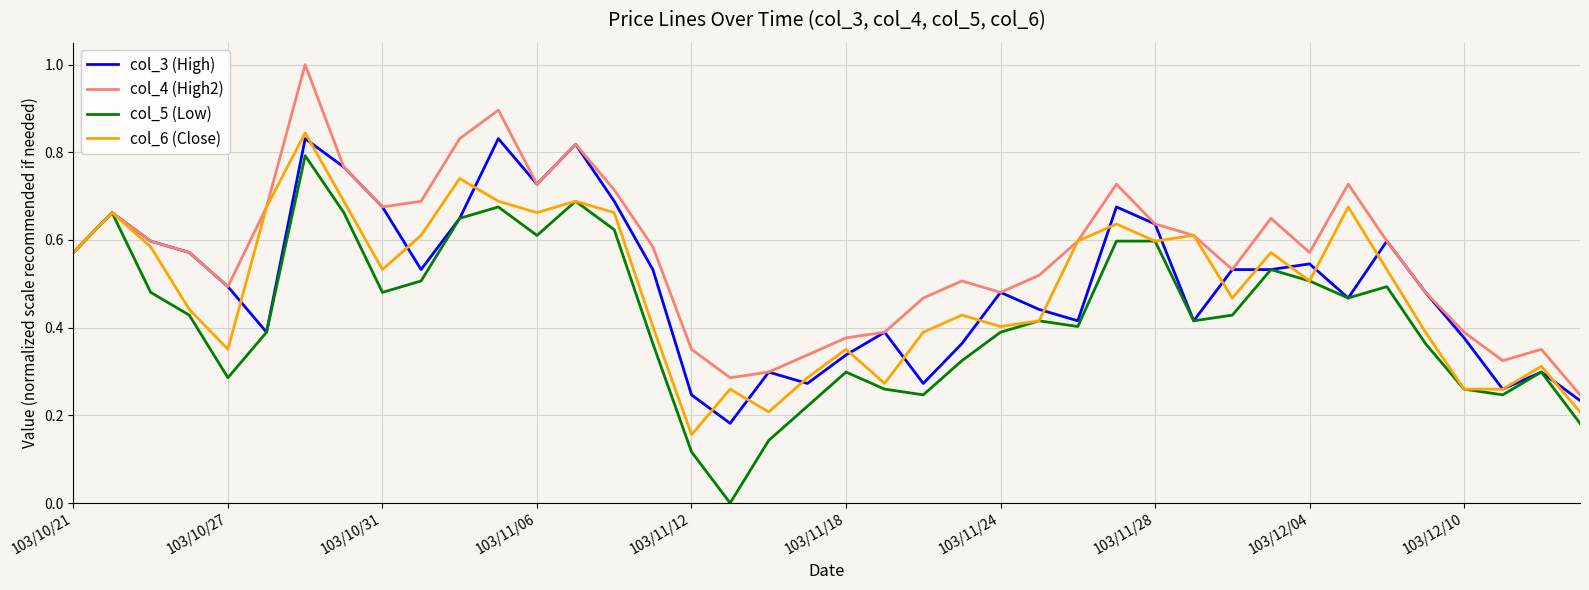

How many col_4 (High2) values are between 0 and 1?

40